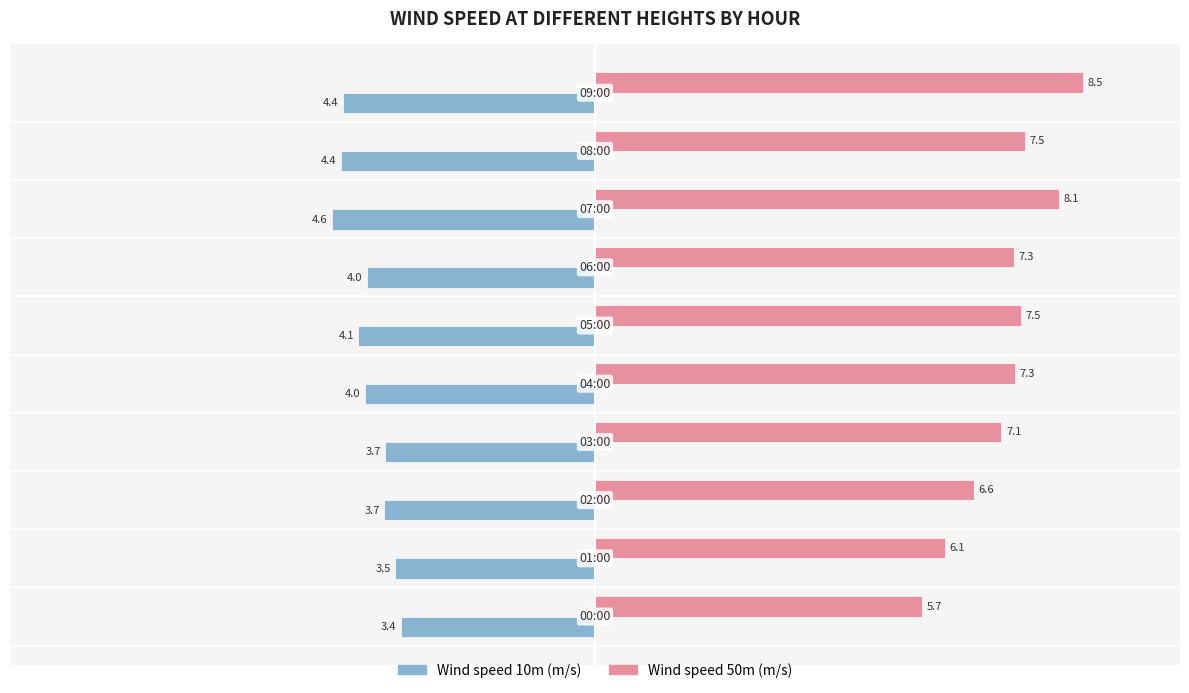

Which series has the widest spread of values?

Wind speed 50m (m/s)